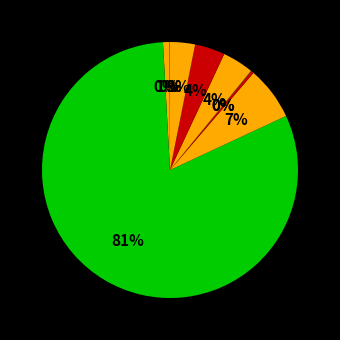

To the nearest percent, what is the difference between the largest and smallest slice percentages?

81%